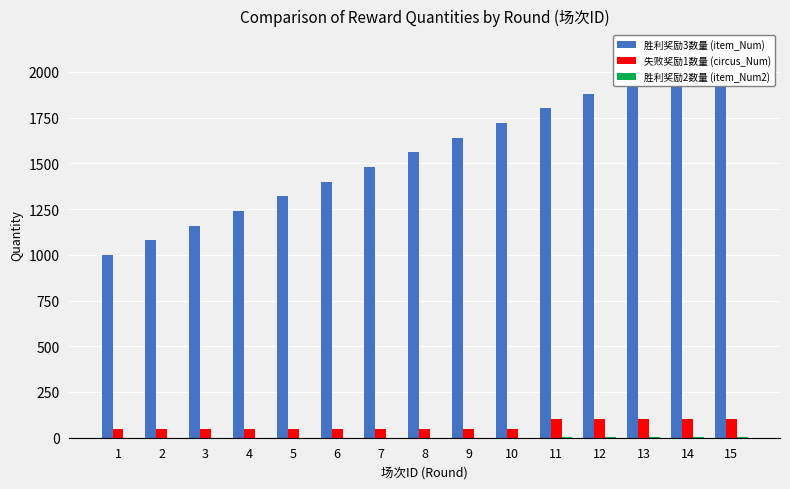

What is the average value of the 失败奖励1数量 (circus_Num) series?

67